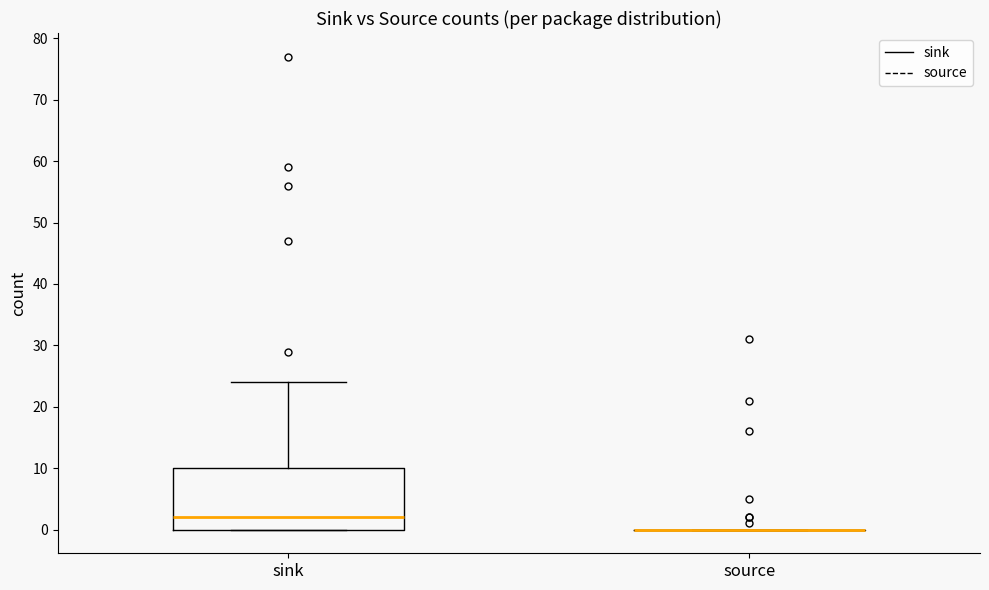

Reading left to right, transcribe this box plot: for each box, give where its median line is, the range the box spans, and where its two whiskers end, as read against the y-axis. The values are not printed on the chart, so give them approximately, as read against the axis.

sink: median 2, box 0 to 10, whiskers 0 to 24
source: box collapsed to a line at 0, whiskers 0 to 0